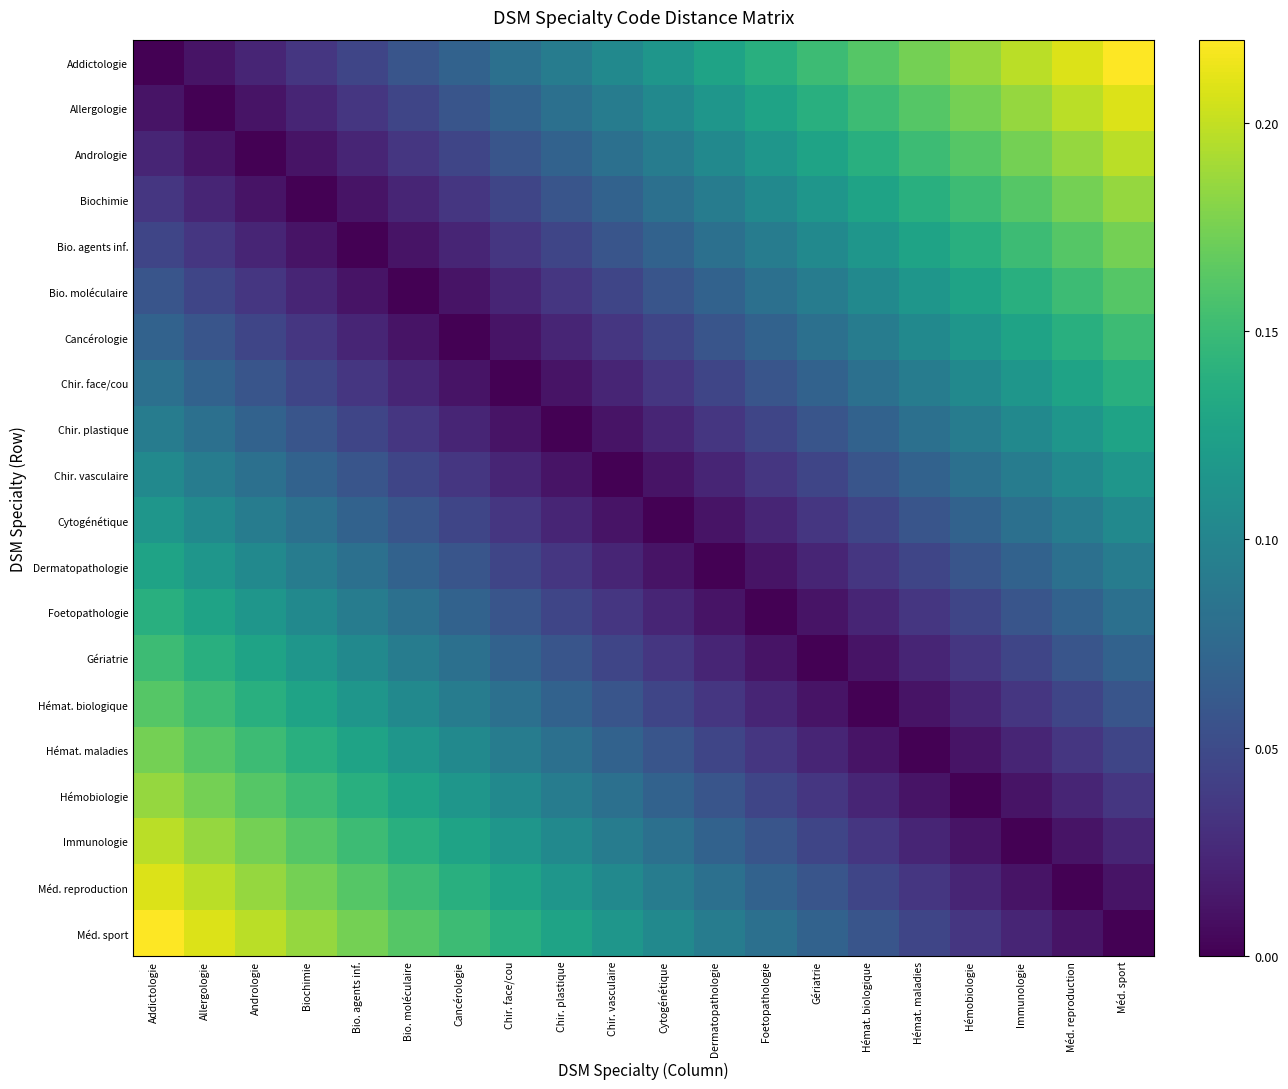

Which series has the largest range (max minus min)?

Addictologie